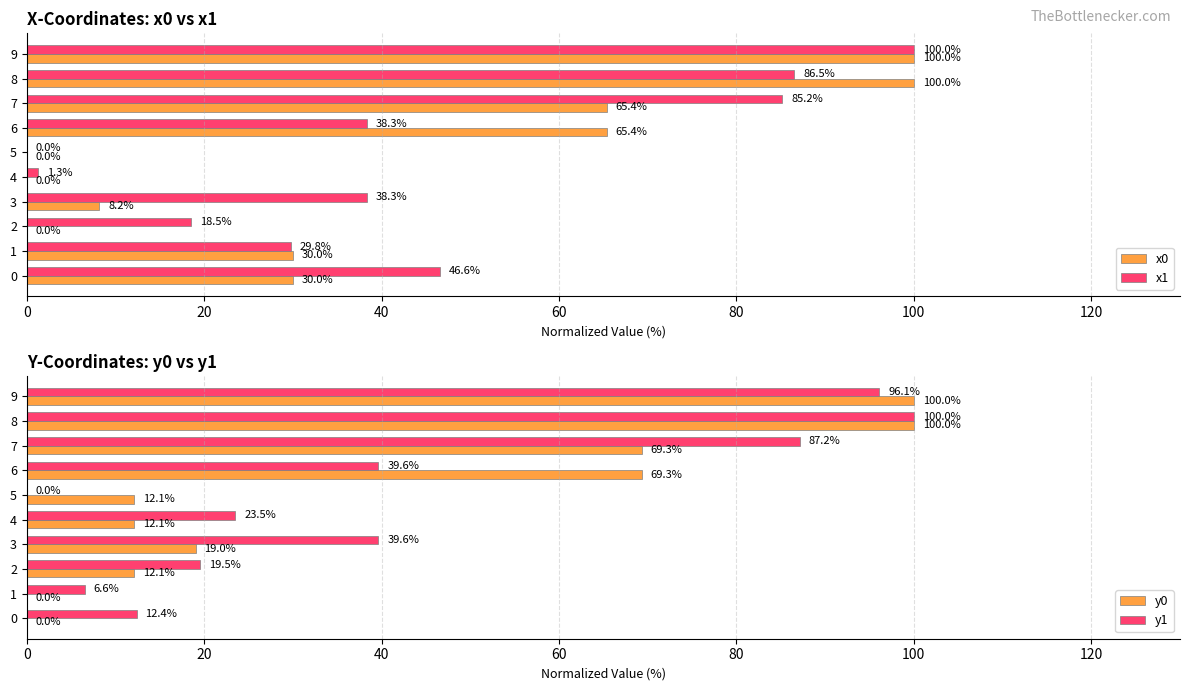

At how many categories does at least one series exceed 72?

3